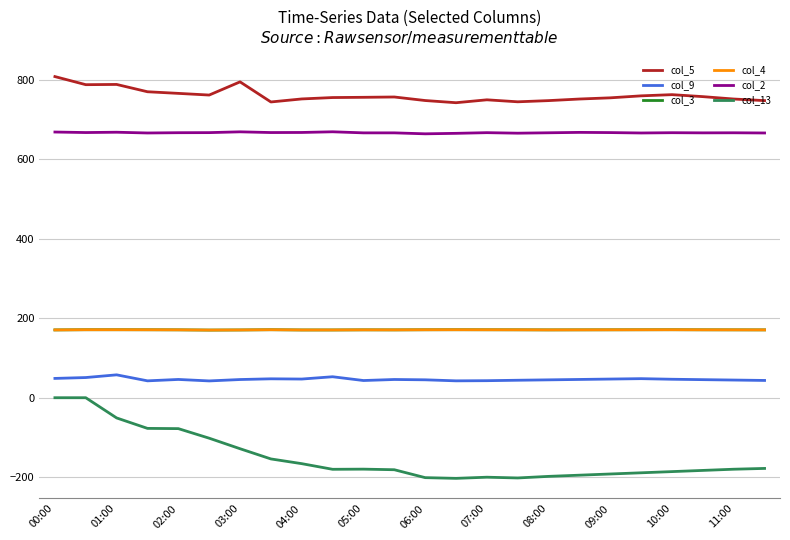

Does the chart have visible grid lines?

Yes